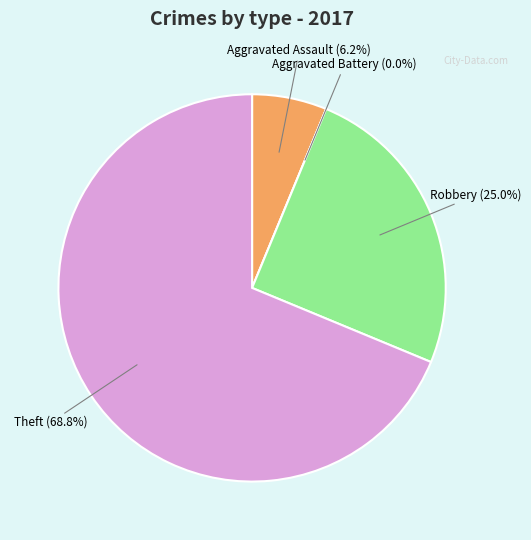

Does Theft account for over 50% of the chart?

Yes